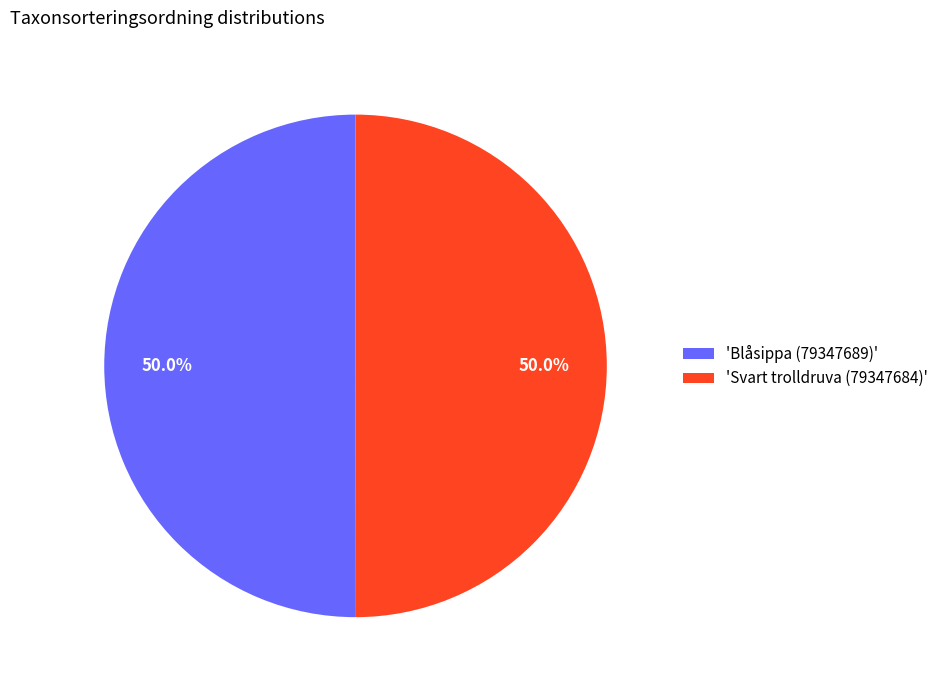

Is the sum of 'Svart trolldruva (79347684)' and 'Blåsippa (79347689)' greater than half?

Yes